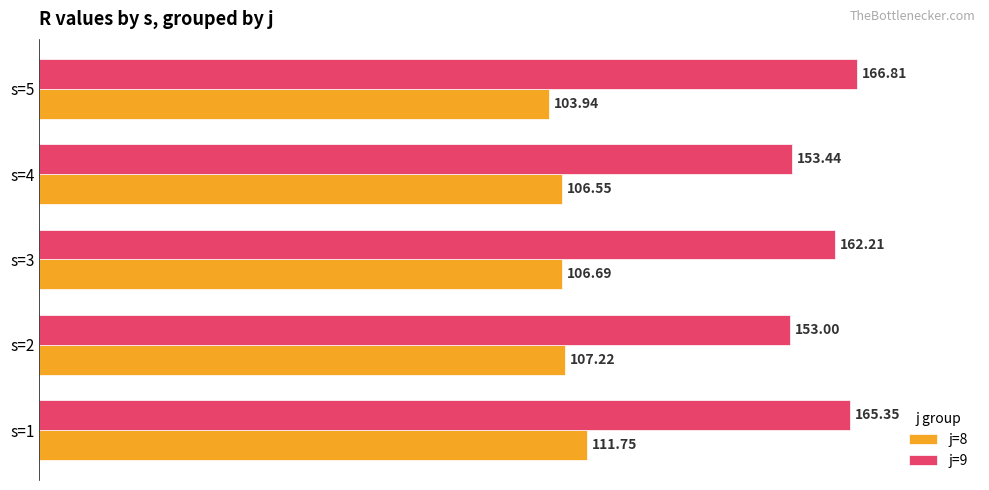

List the labels in order of j=8 value, smallest first.

s=5, s=4, s=3, s=2, s=1